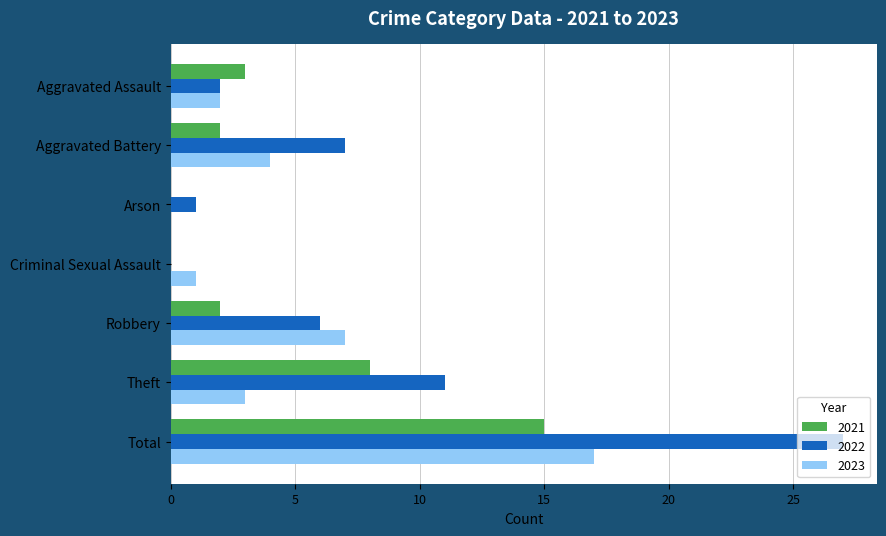

What is the sum of all 2021 values?

30